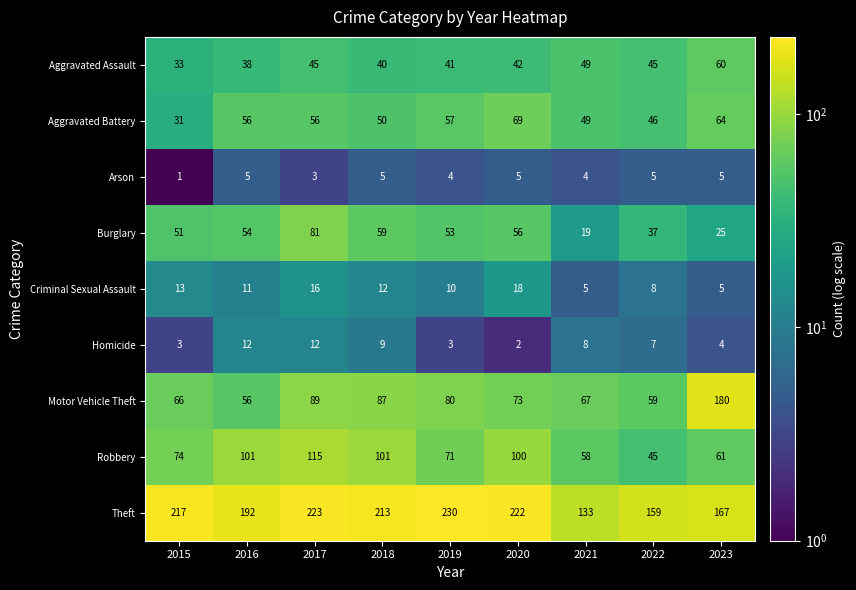

What is the total value across all series at 2017?

640